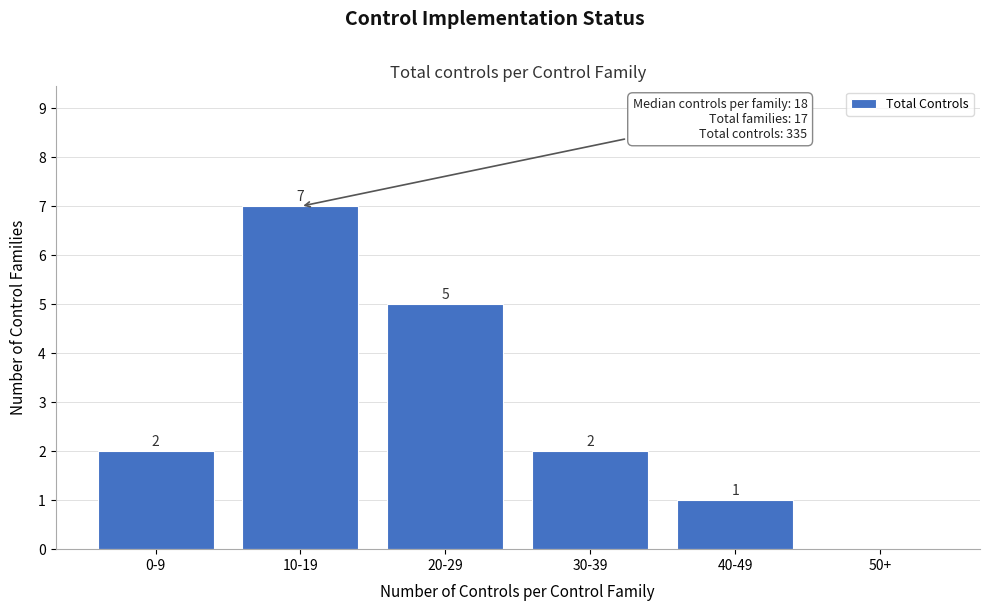

Reading right to left, transcribe all the data shown in this chart.

50+=0	40-49=1	30-39=2	20-29=5	10-19=7	0-9=2